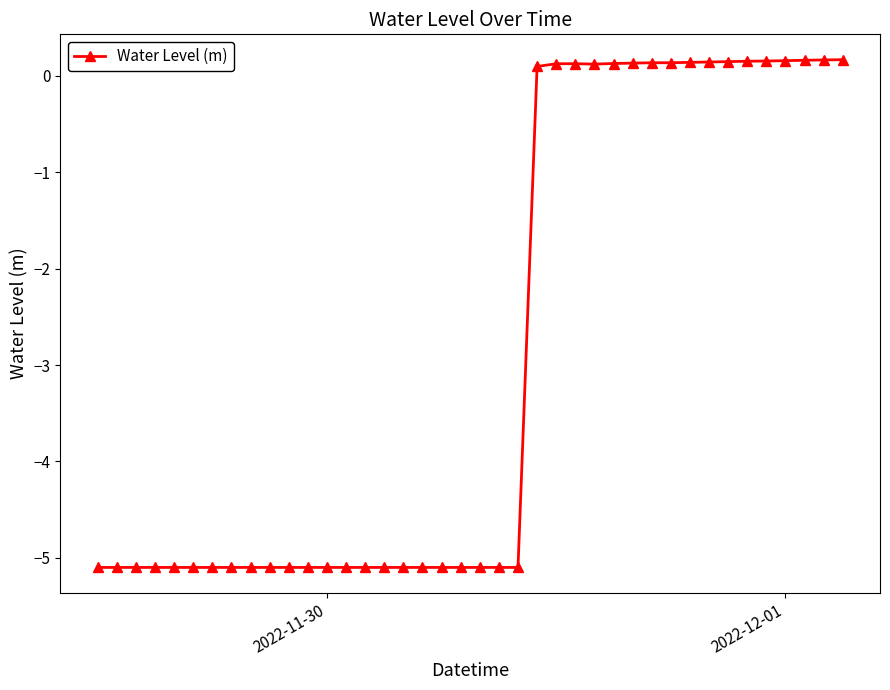

What is the value of the 6th point from the left?

-5.1